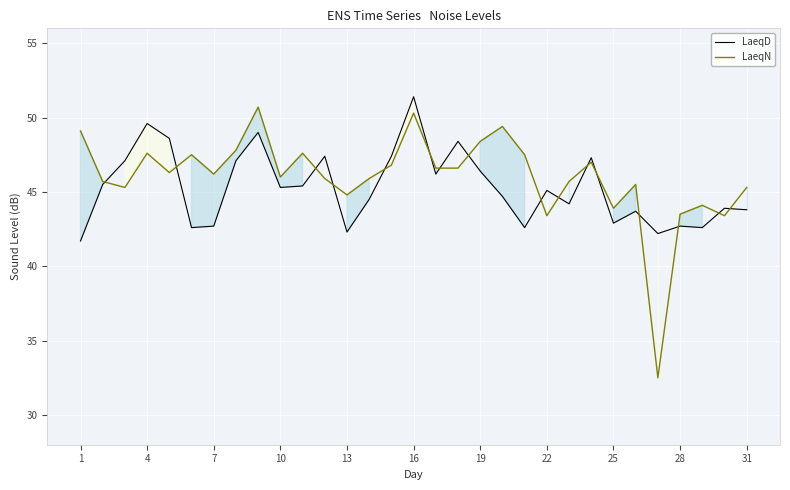

What is the difference between the second highest and second lowest values in the LaeqN series?

6.9